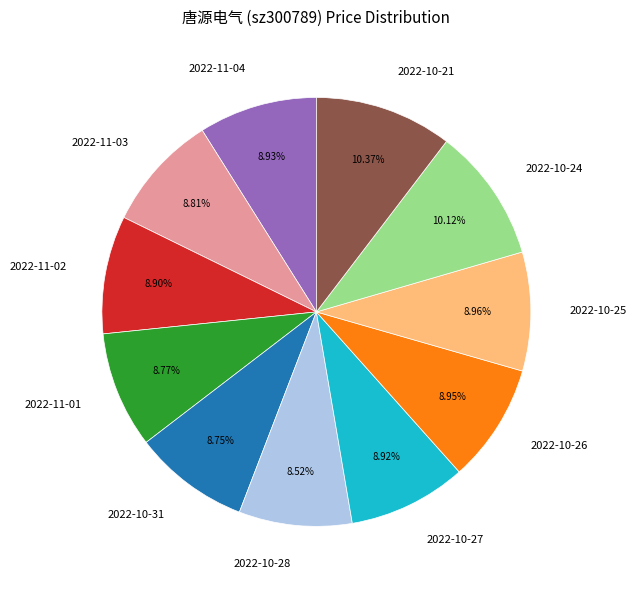

How many segments does this pie chart have?

11